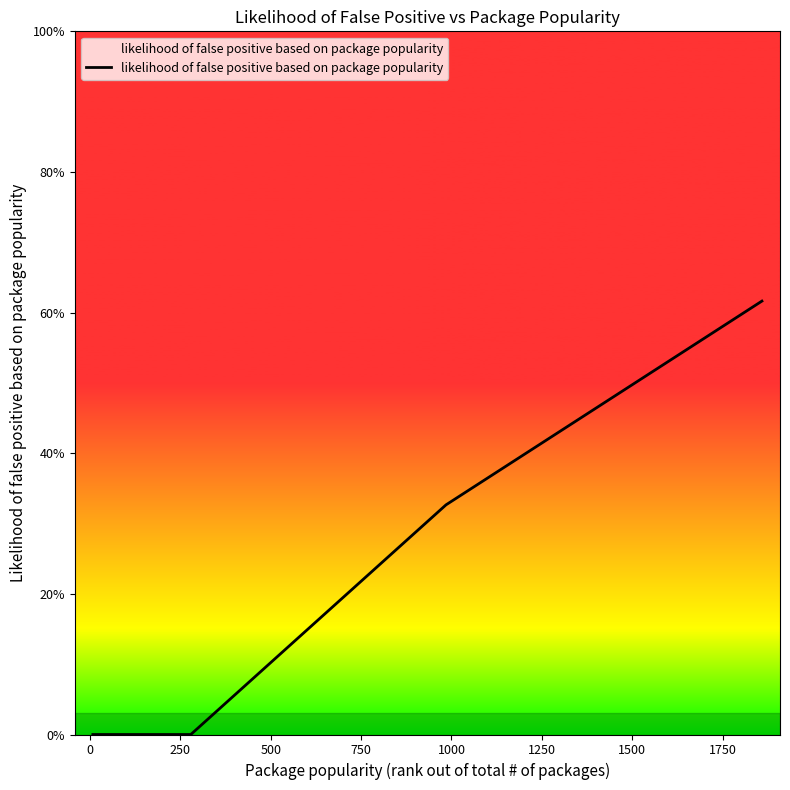

Does the chart display data point markers on the line(s)?

No